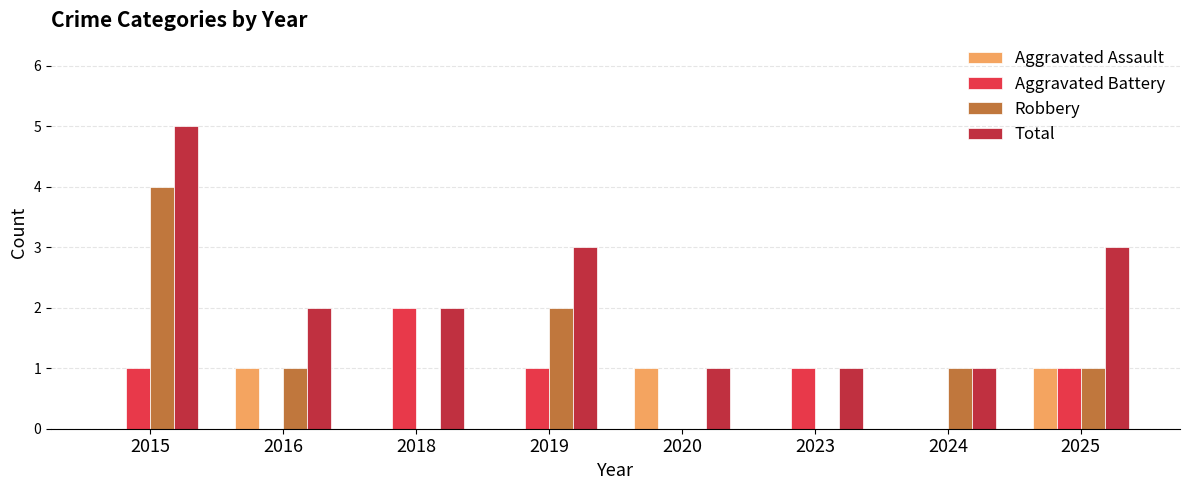

Which series has the largest total across all categories?

Total